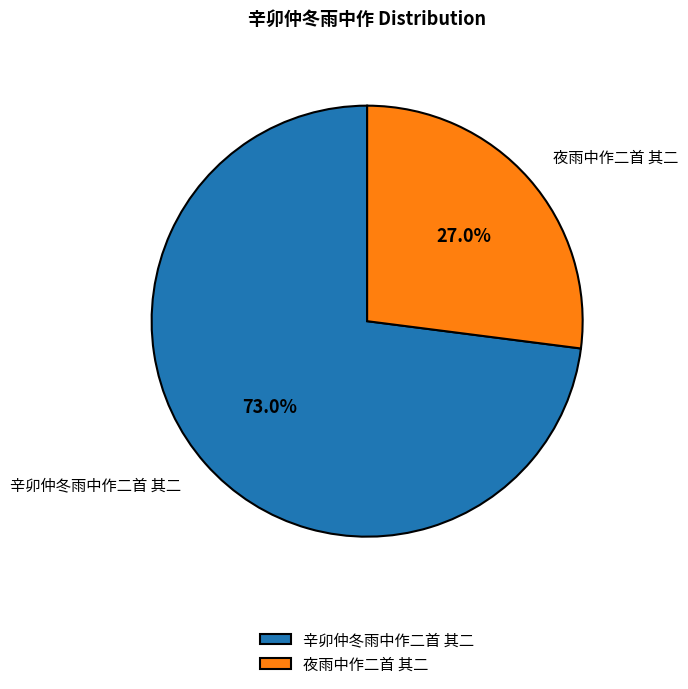

What is the total percentage of 夜雨中作二首 其二 and 辛卯仲冬雨中作二首 其二?

100.0%